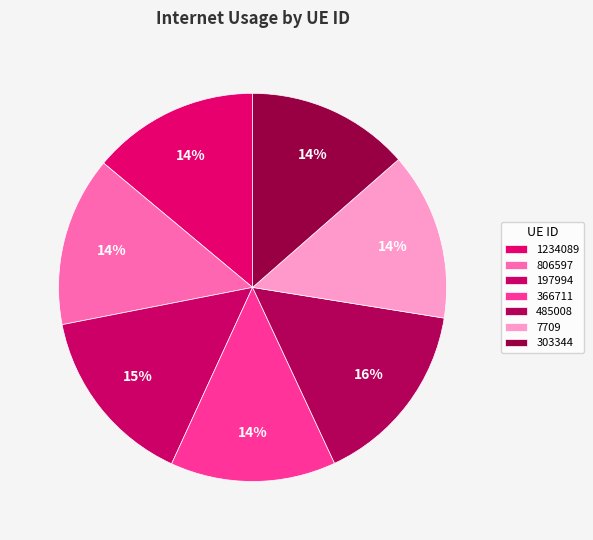

Is there any slice that represents more than half of the pie?

No